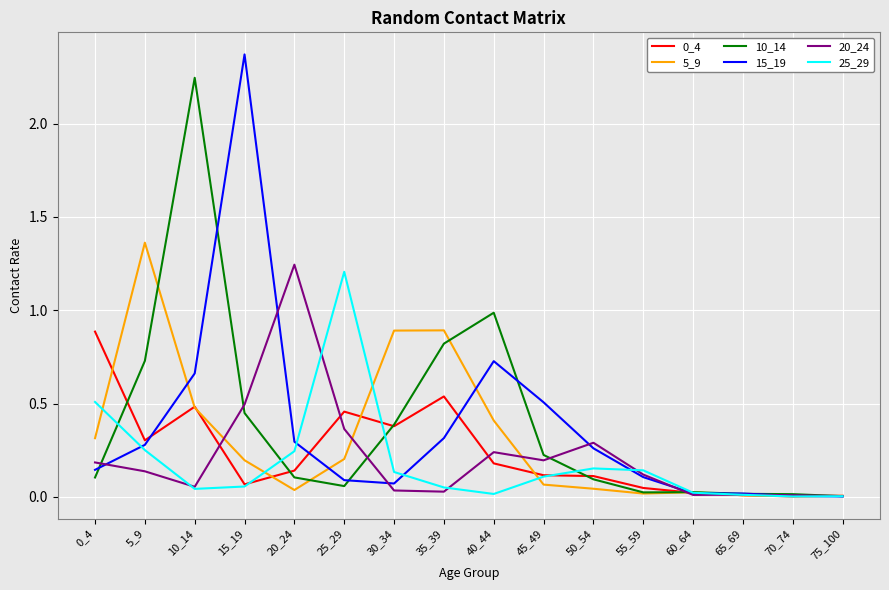

At which label does 15_19 reach its peak?

15_19